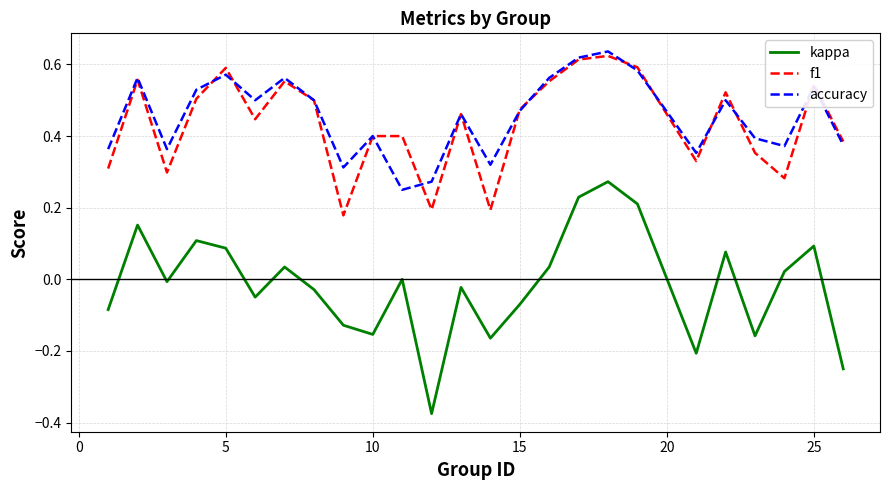

True or false: accuracy and kappa intersect in this chart.

False